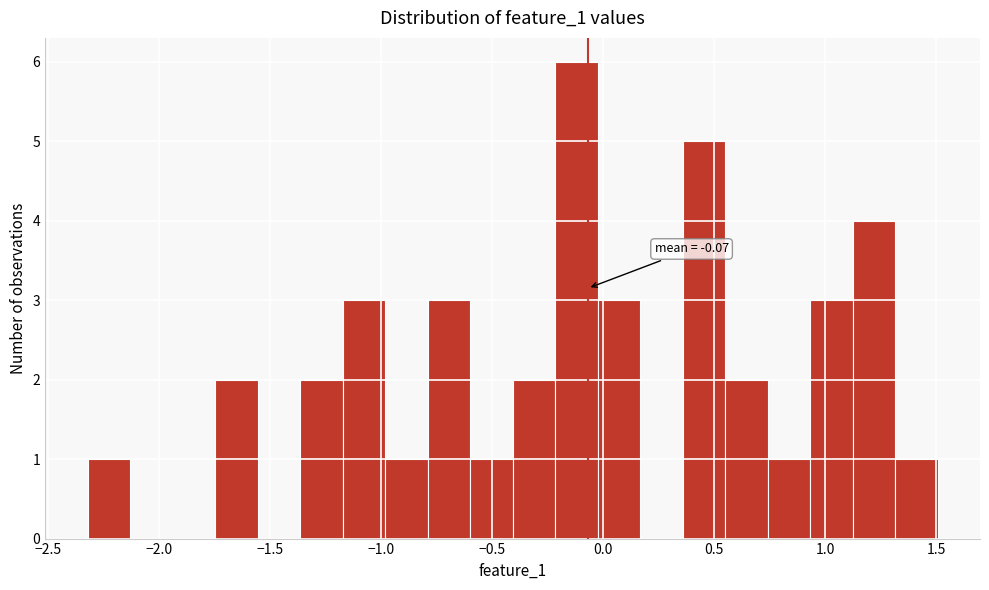

Read against the x-axis, roughly where is the centre of the tallest bar?

-0.10